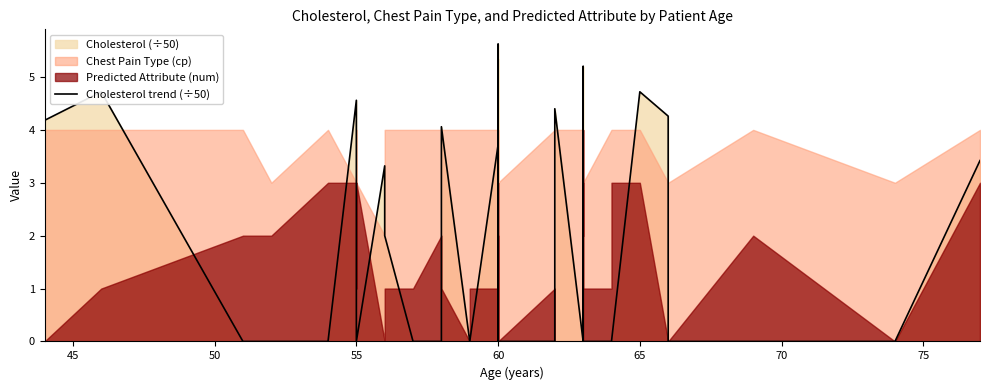

What is the difference between the maximum and minimum values?

5.6